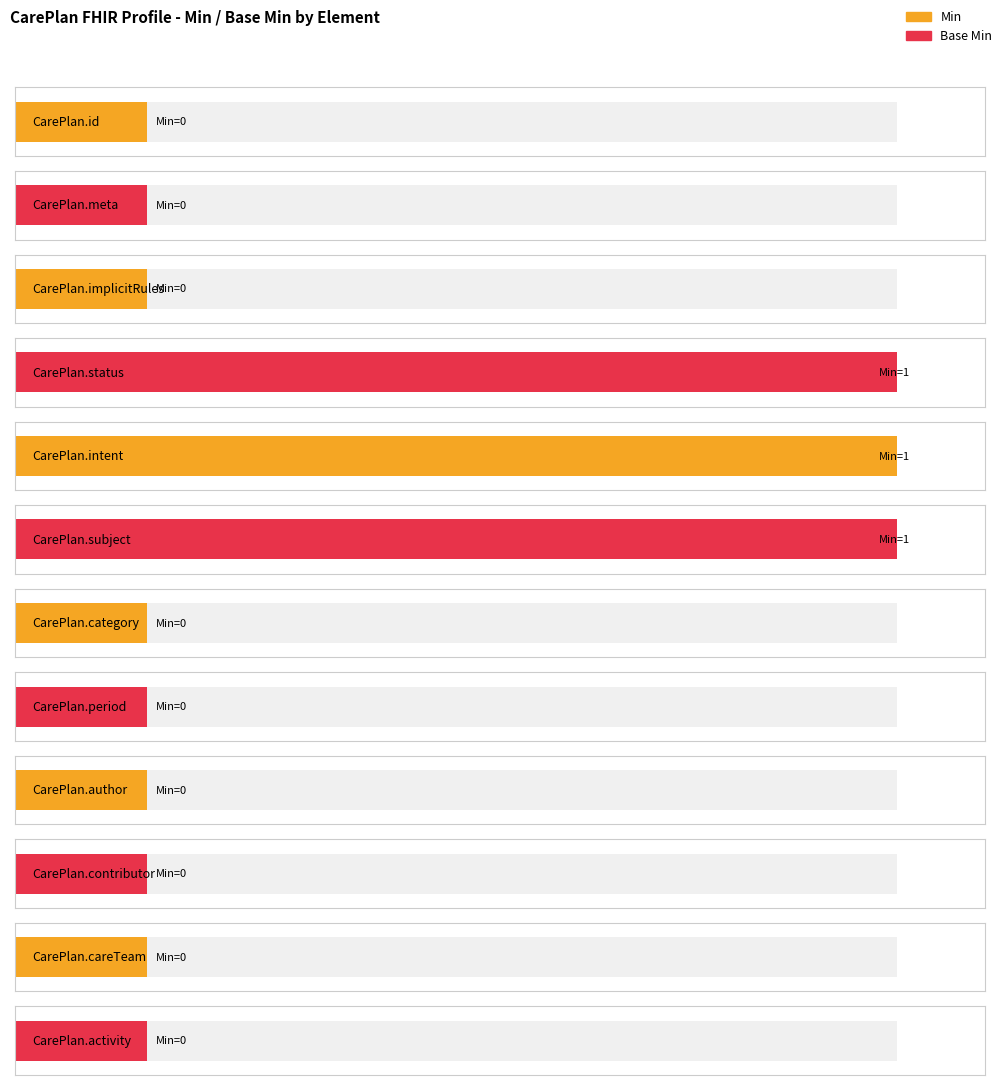

At CarePlan.intent, list the series in order from largest to smallest.

Min, Base Min